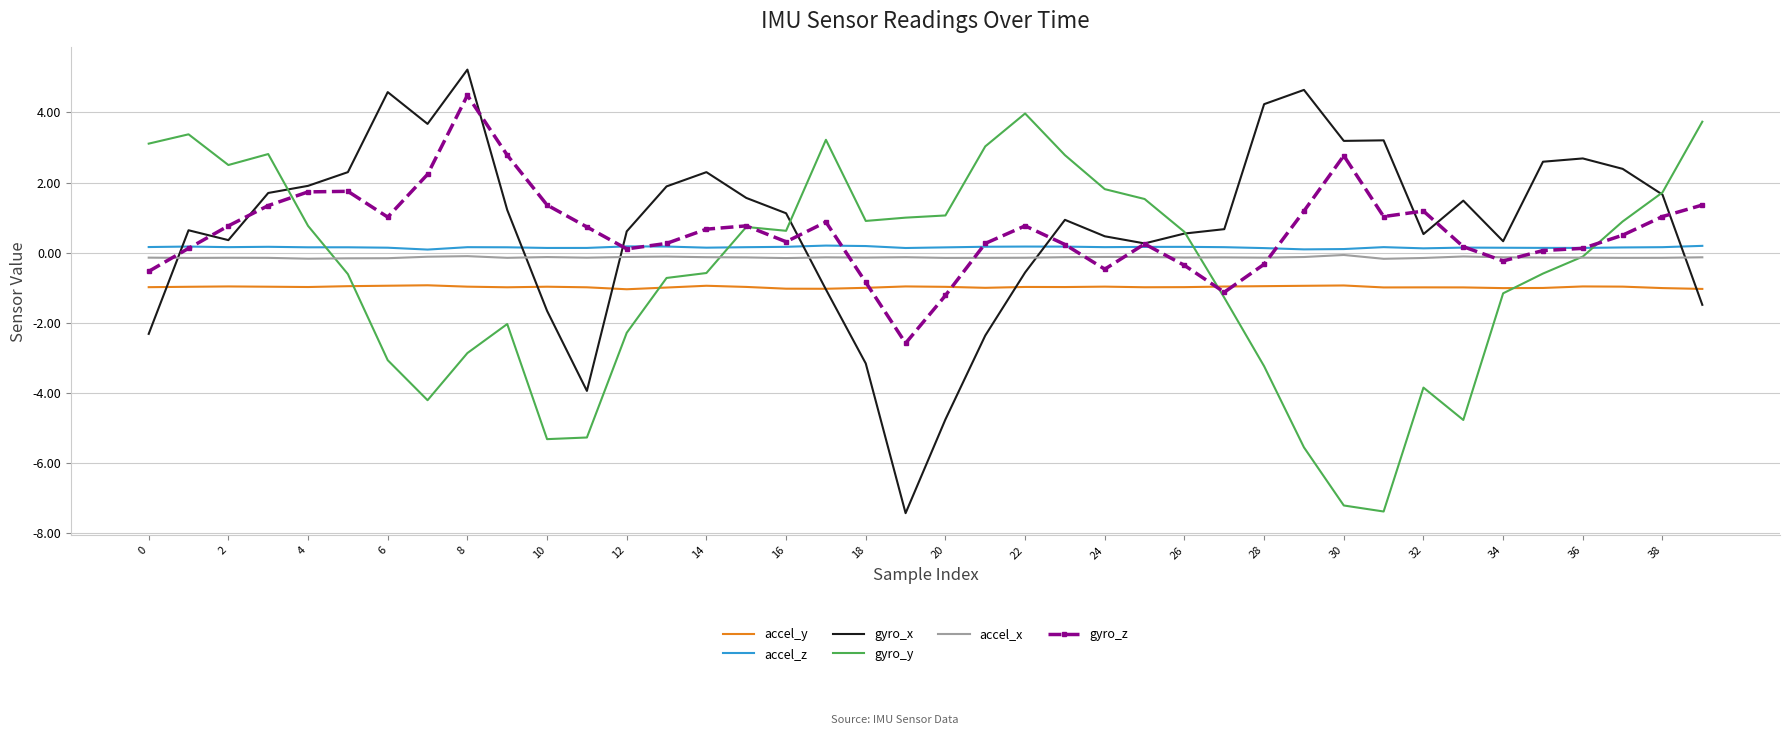

Which series has the widest spread of values?

gyro_x